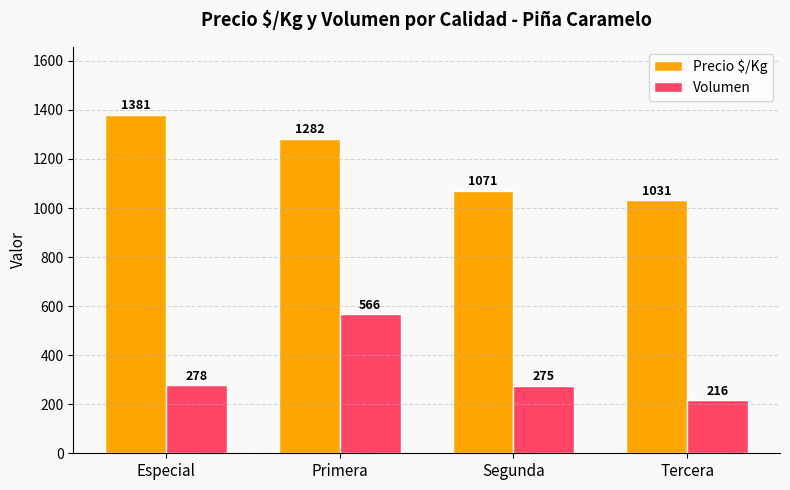

Rank the categories by Precio $/Kg value from highest to lowest.

Especial, Primera, Segunda, Tercera